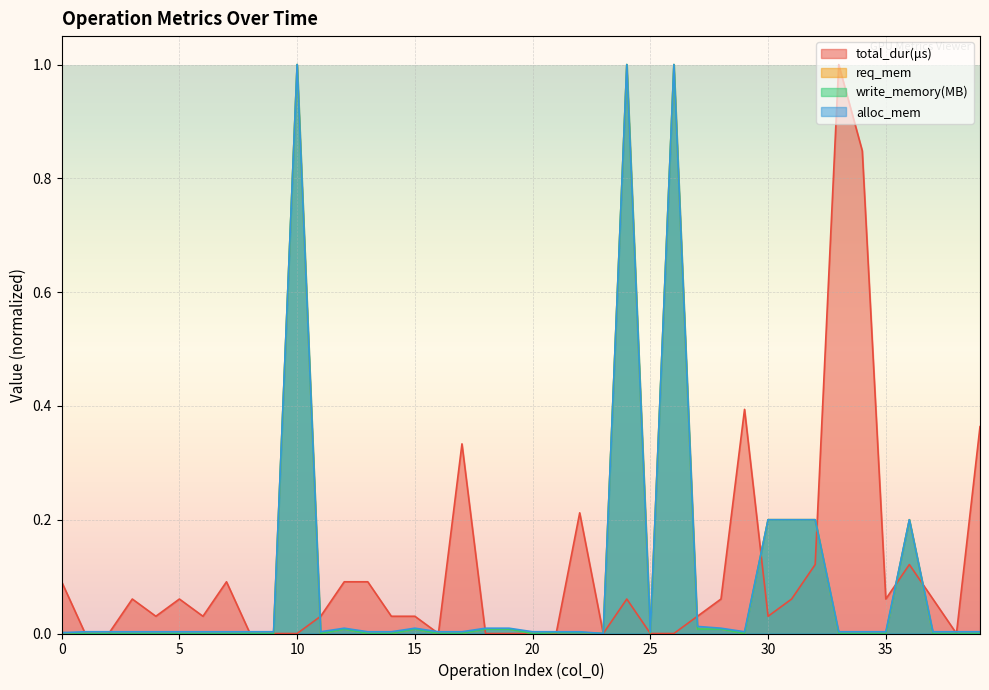

At which category is the sum across all series the highest?

24